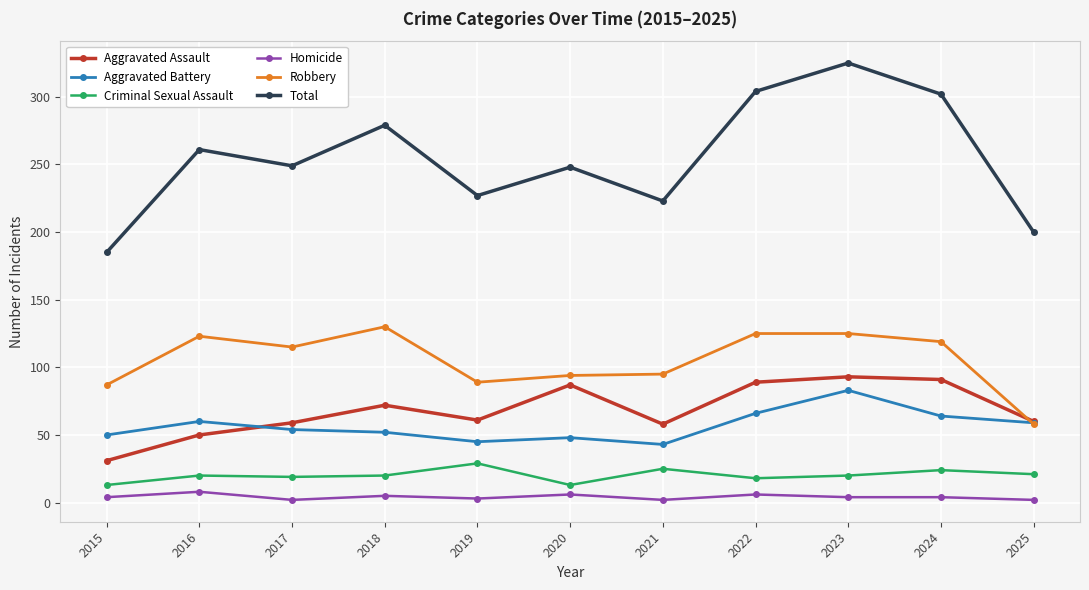

True or false: Homicide and Robbery intersect in this chart.

False